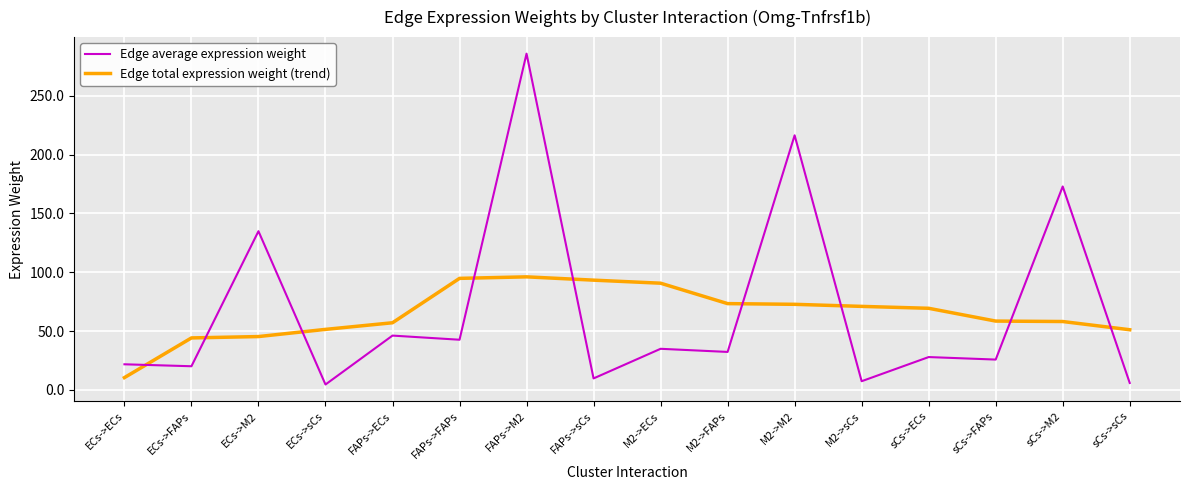

Between FAPs->M2 and sCs->FAPs, which series saw the biggest shift?

Edge average expression weight